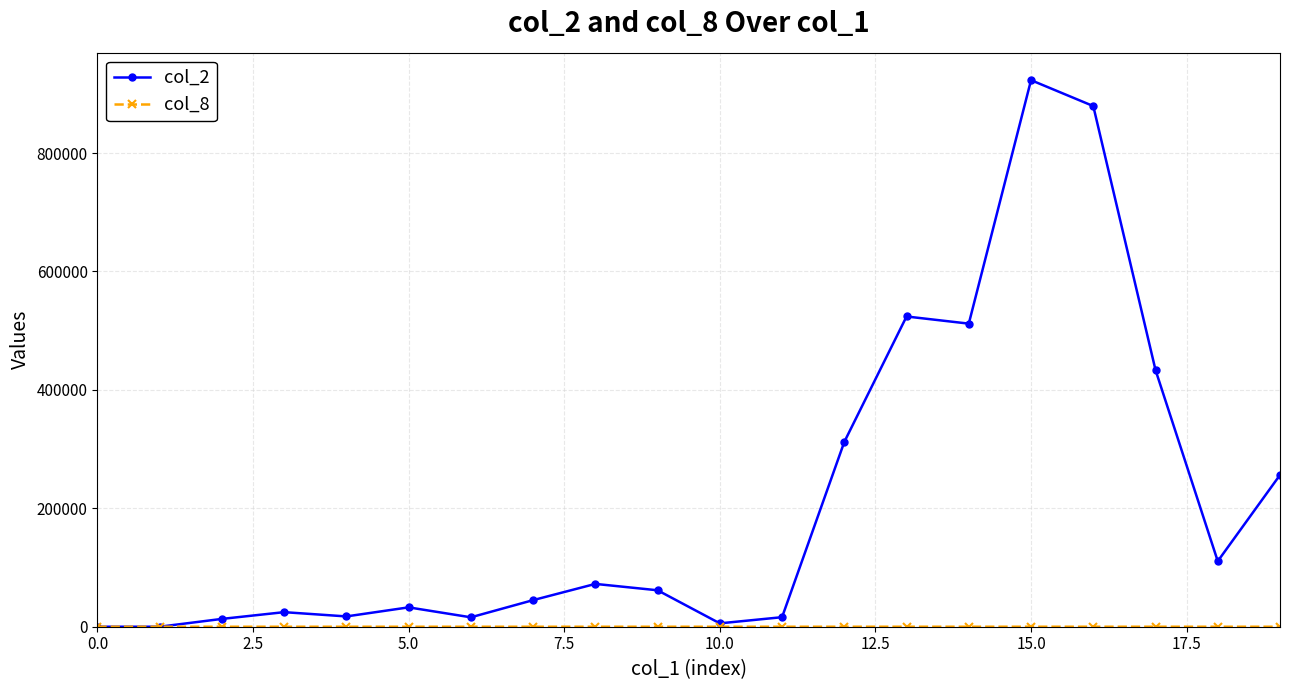

Which series has the largest total across all categories?

col_2